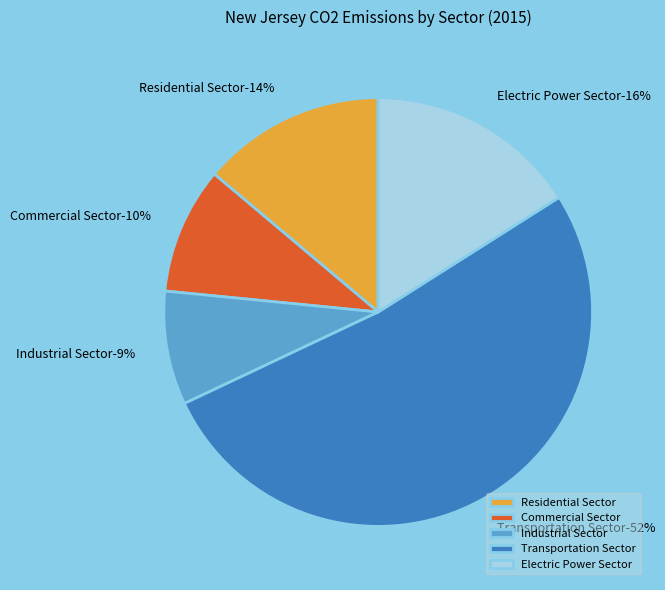

How many segments does this pie chart have?

5